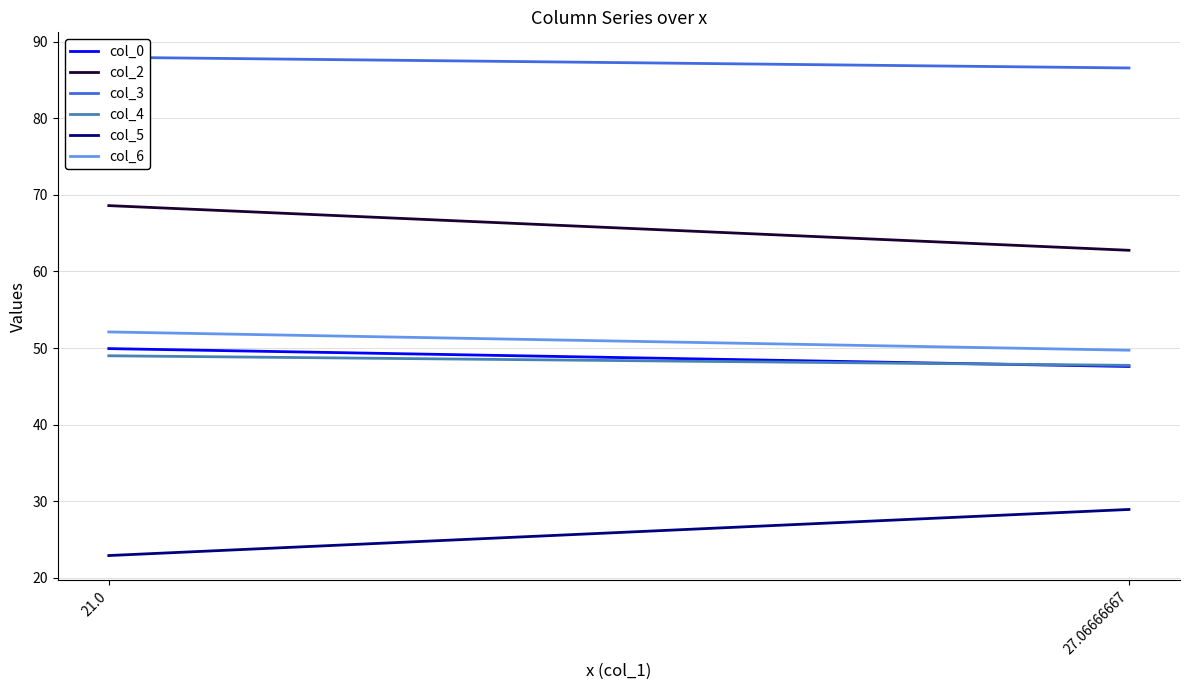

Rank the series by their maximum value, from lowest to highest.

col_5, col_4, col_0, col_6, col_2, col_3